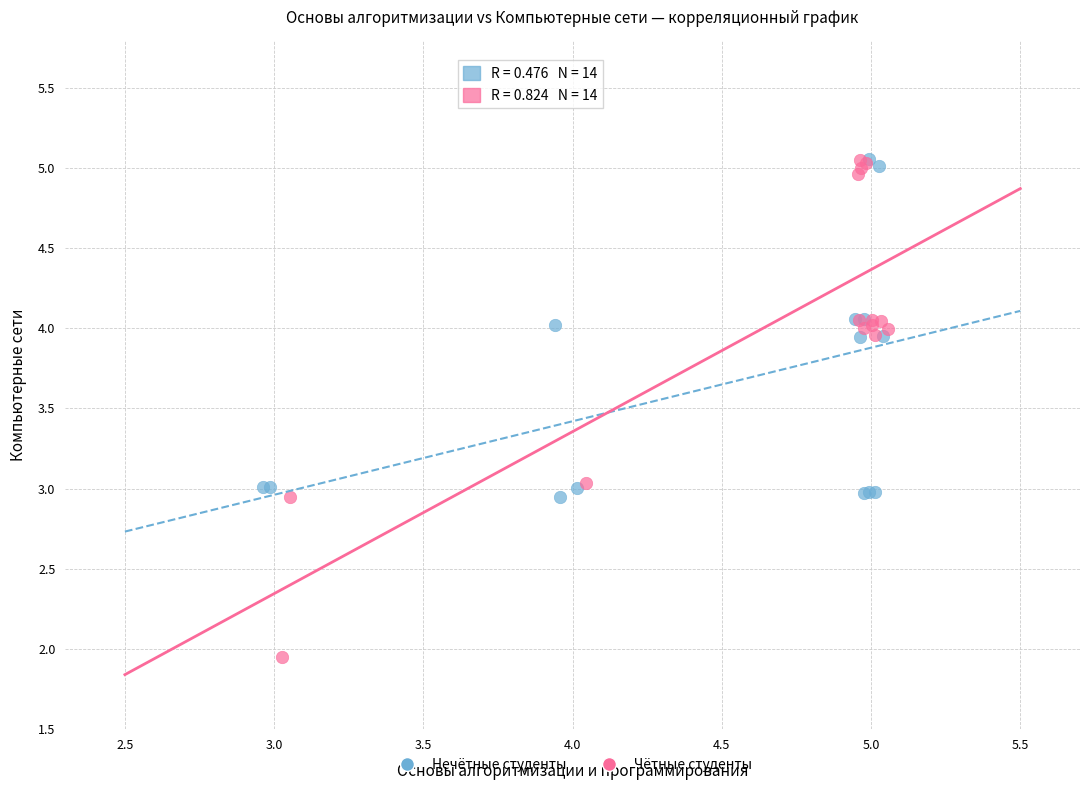

Which series reaches the minimum Y coordinate?

Чётные студенты